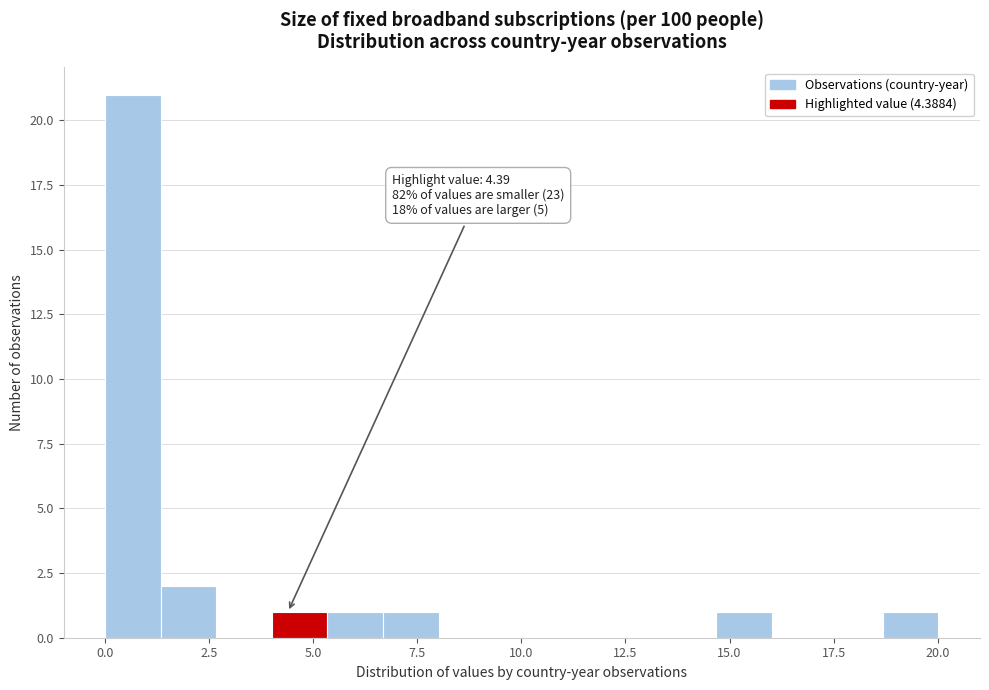

Around what value on the x-axis is the tallest bar? Give the approximate position of its centre, as read against the axis.

0.5